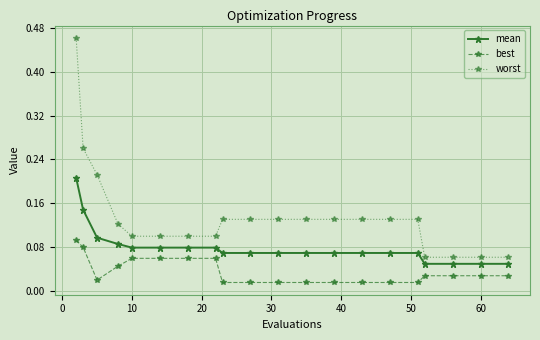

How many lines are shown in the chart?

3